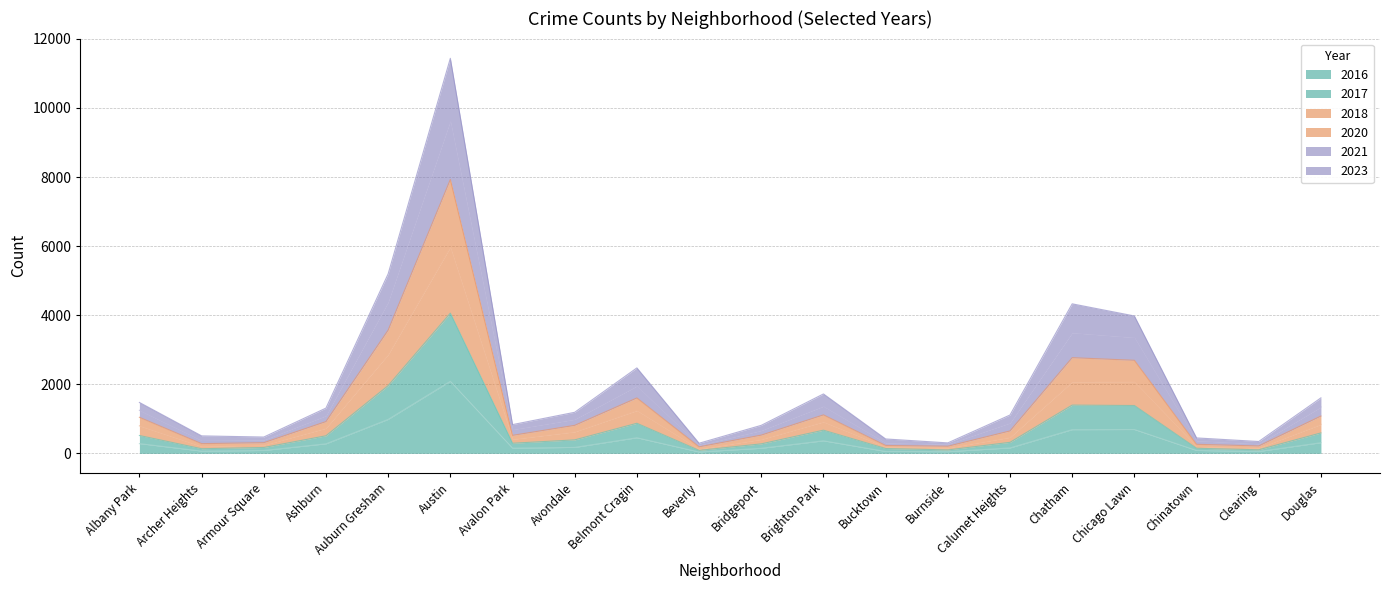

True or false: 2020 has more than 2 points higher than both neighbors.

True